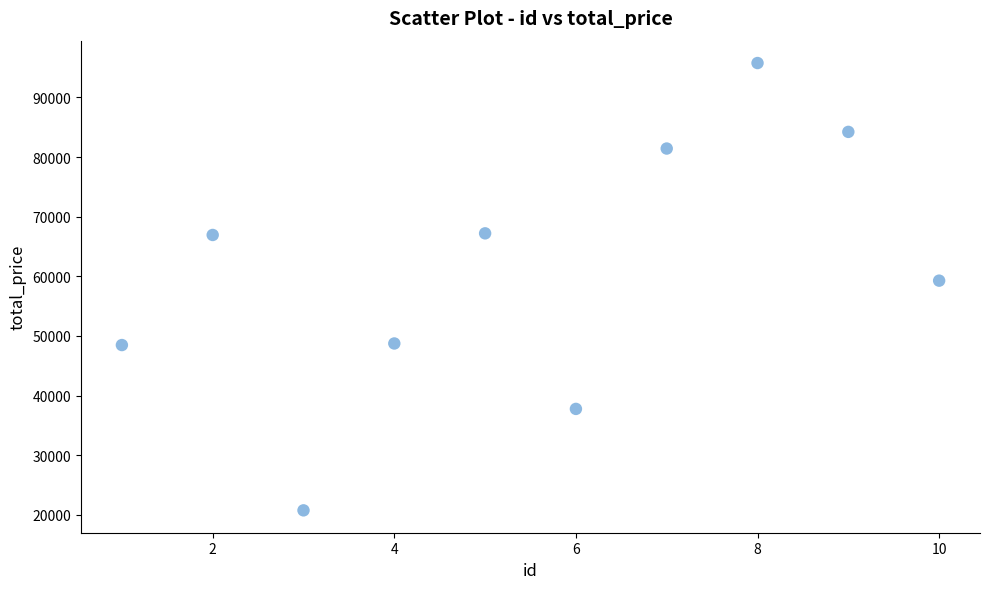

What Y value in the scatter plot is closest to 58257?

59271